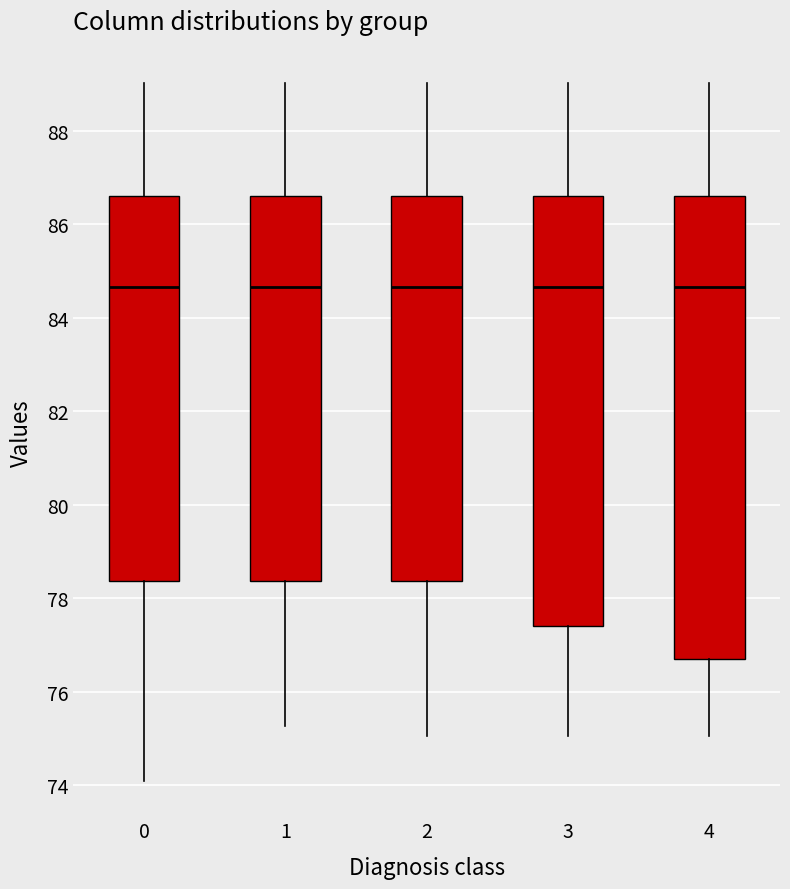

Reading left to right, transcribe this box plot: for each box, give where its median line is, the range the box spans, and where its two whiskers end, as read against the y-axis. The values are not printed on the chart, so give them approximately, as read against the axis.

0: median 84.6, box 78.4 to 86.6, whiskers 74.0 to 89.0
1: median 84.6, box 78.4 to 86.6, whiskers 75.2 to 89.0
2: median 84.6, box 78.4 to 86.6, whiskers 75.0 to 89.0
3: median 84.6, box 77.4 to 86.6, whiskers 75.0 to 89.0
4: median 84.6, box 76.8 to 86.6, whiskers 75.0 to 89.0